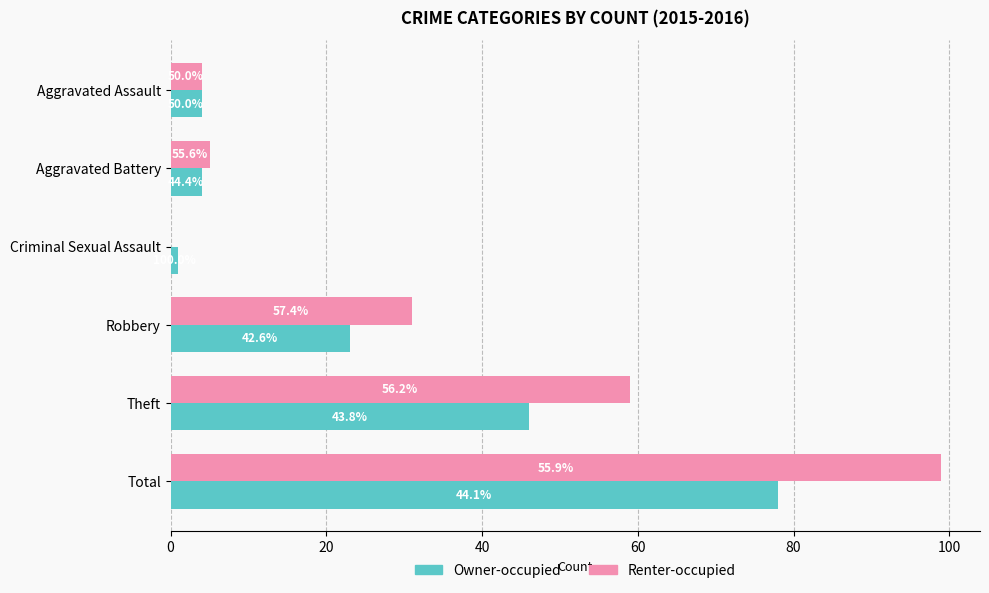

What are all the series names shown in the legend?

Owner-occupied, Renter-occupied